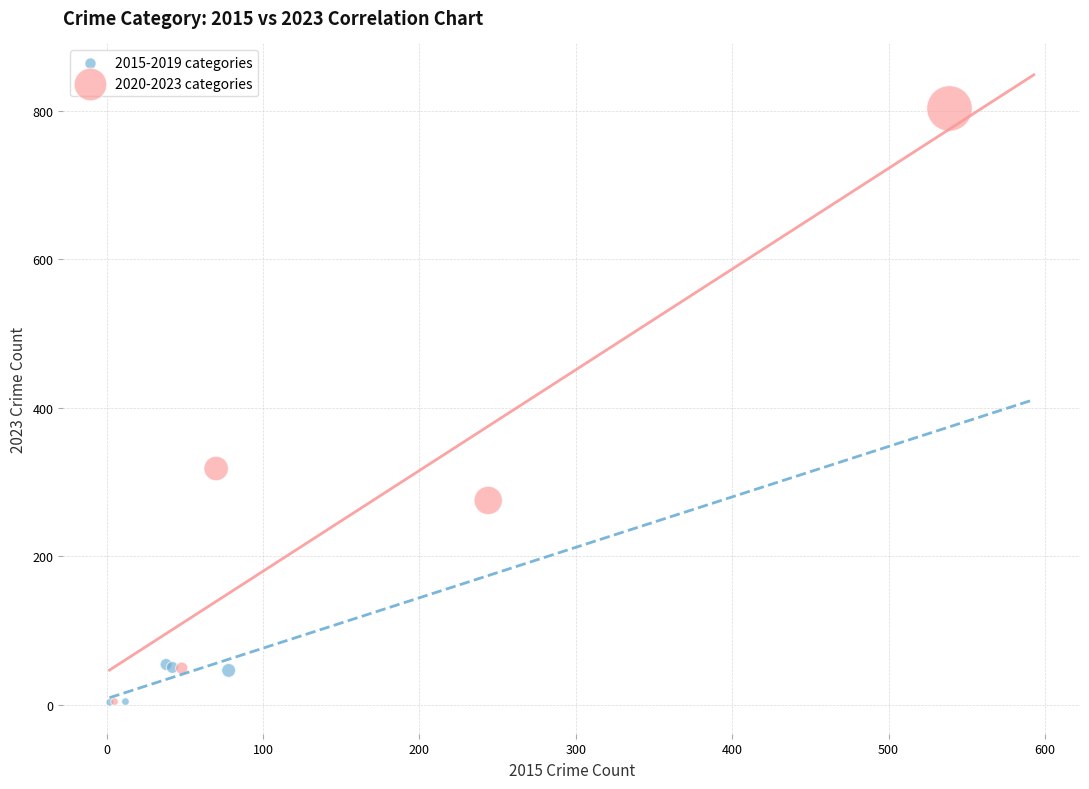

Which series reaches the maximum Y coordinate?

2020-2023 categories